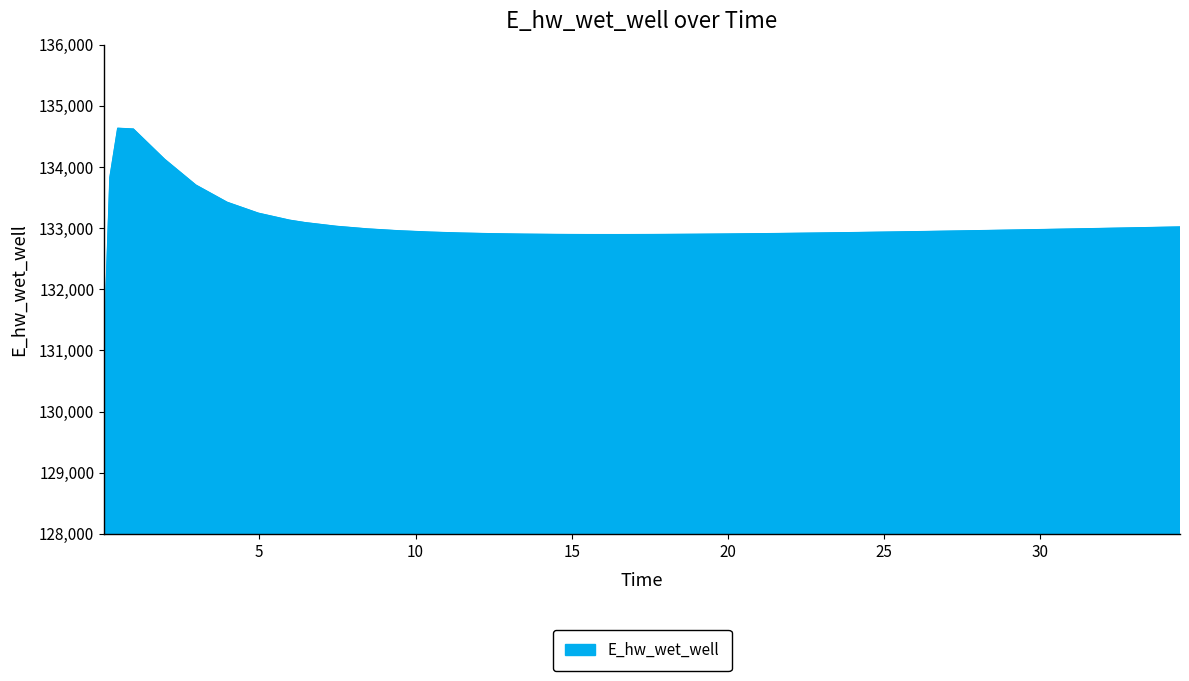

What is the difference between the maximum and minimum values?

5559.8